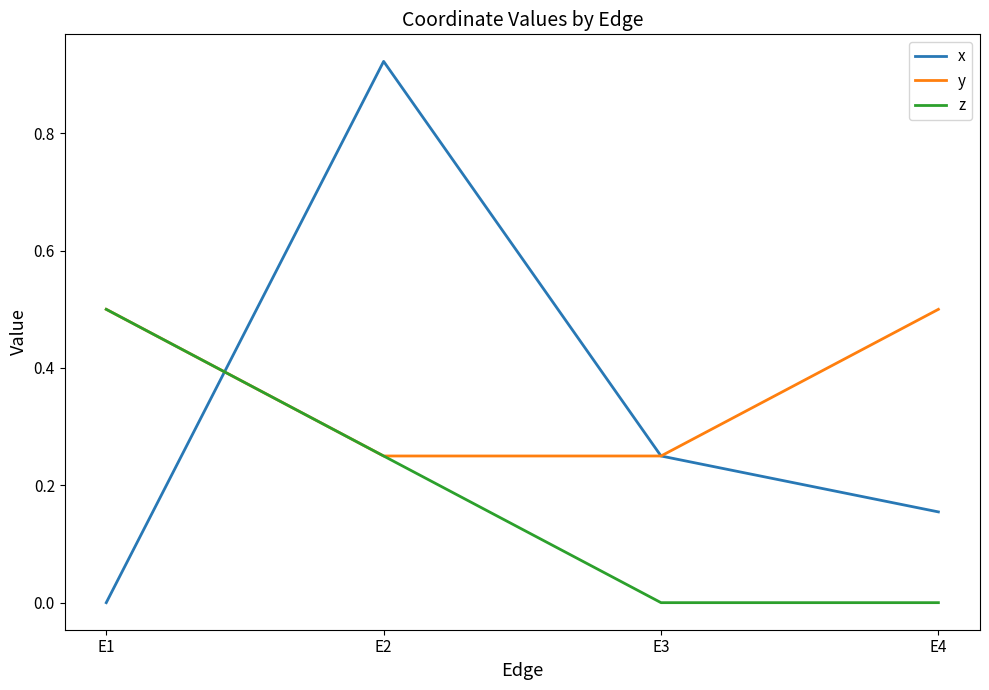

True or false: x has a value of 0.1 at E3.

False